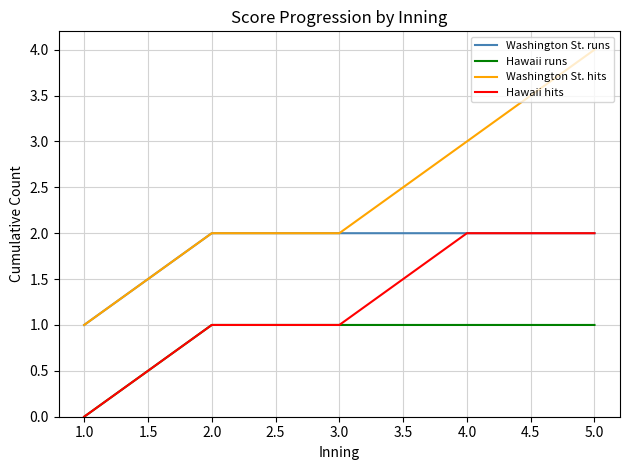

At which label does Washington St. runs reach its minimum?

1.0